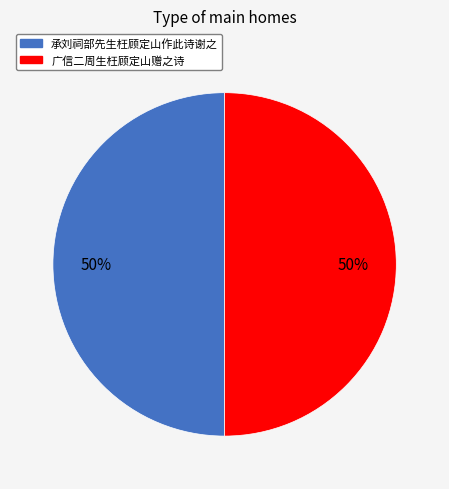

Count the number of slices in the pie.

2